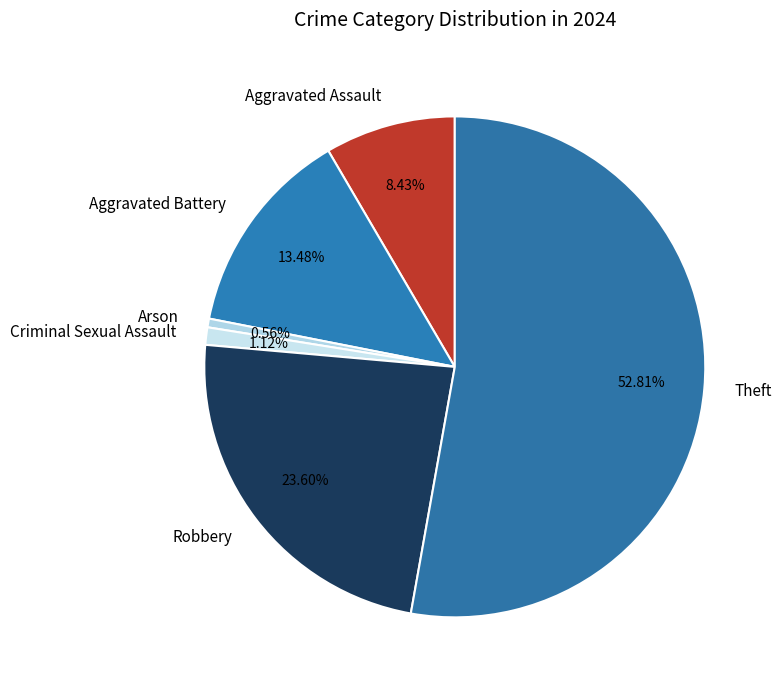

The Criminal Sexual Assault slice represents 9% of the pie. True or false?

False